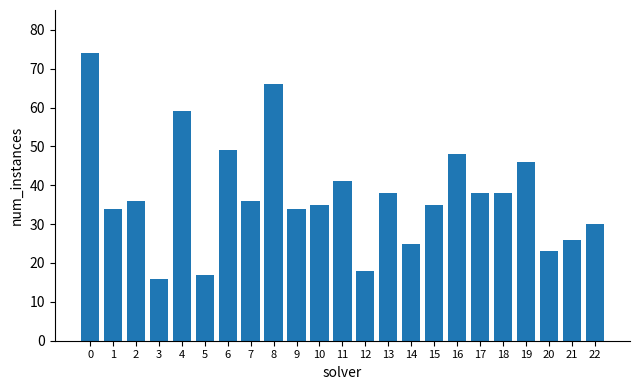

What is the change in value from 9 to 12?

-16